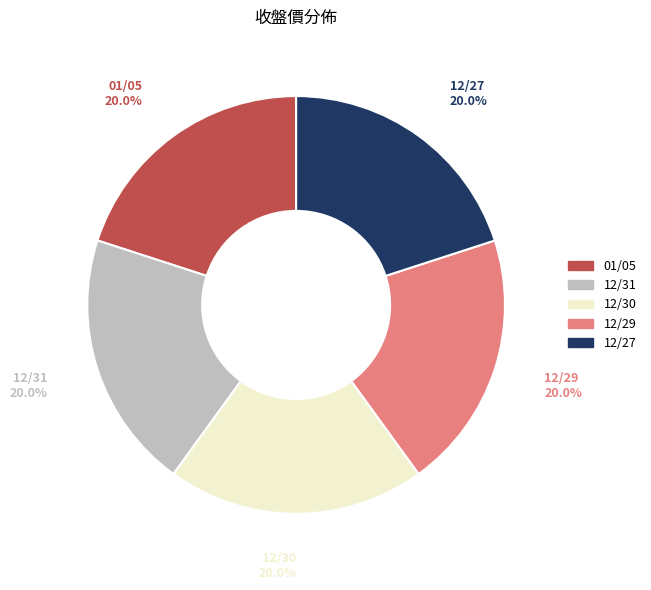

Approximately how many times larger is the value at 12/29 compared to 12/27?

1.0